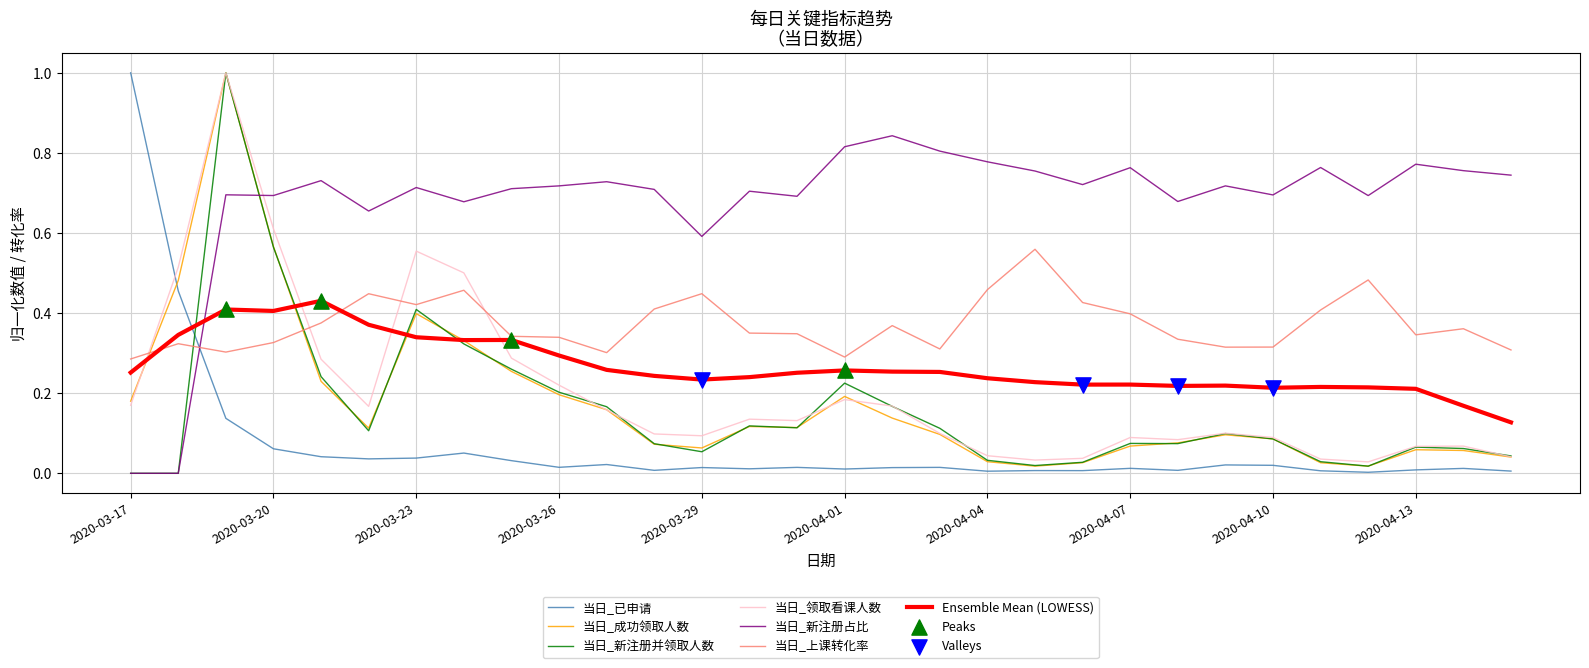

Which series has the largest total across all categories?

当日_新注册占比